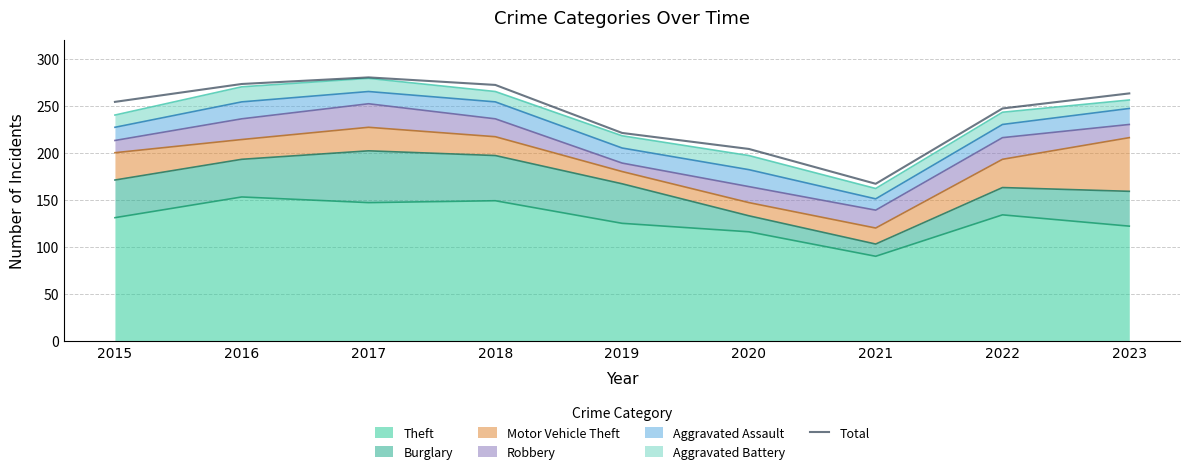

Which label corresponds to the smallest value in the chart?

2021